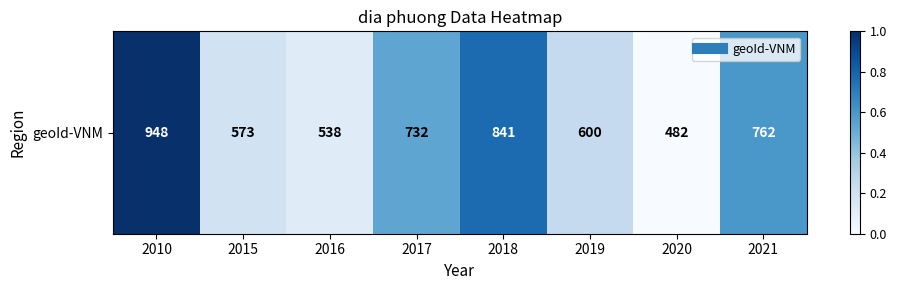

What is the maximum value shown in the chart?

1.0